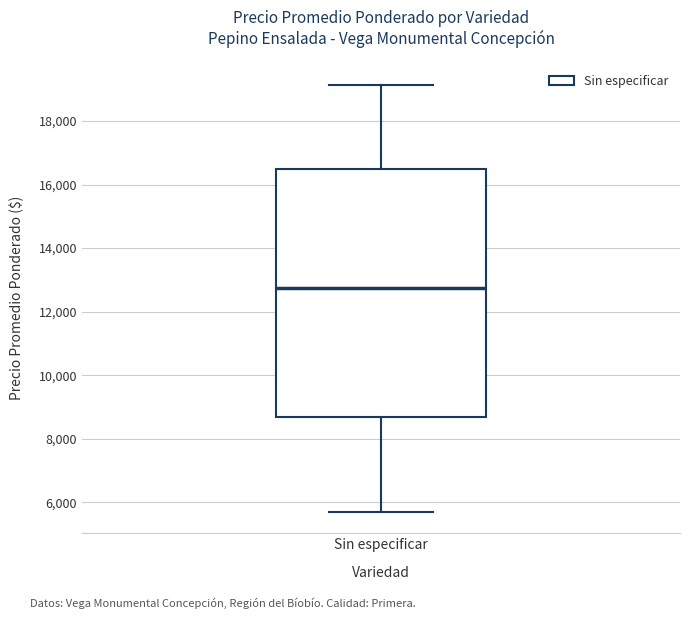

Transcribe this box plot: give where the median line is, the range the box spans, and where the two whiskers end, as read against the y-axis. The values are not printed on the chart, so give them approximately, as read against the axis.

median 12800, box 8600 to 16600, whiskers 5800 to 19200